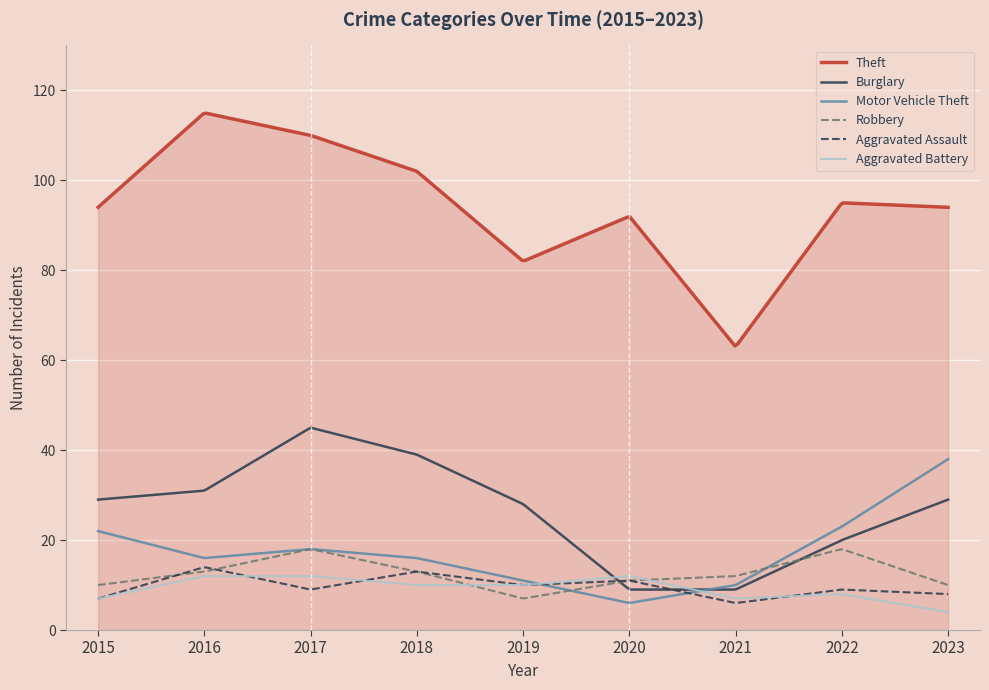

Which series has the widest spread of values?

Theft